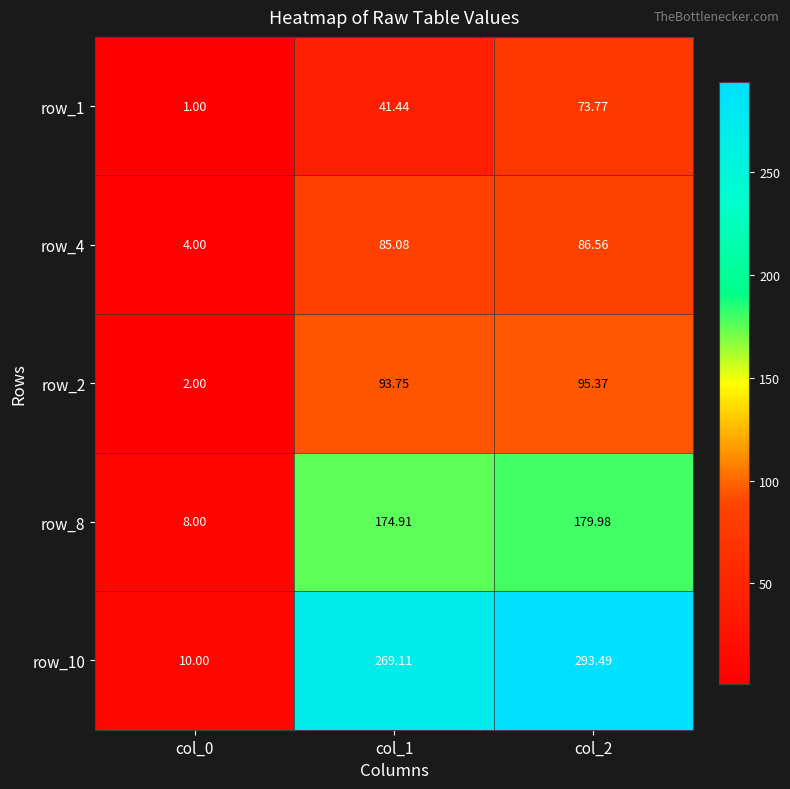

Is it true that row_4 equals 183.6 at col_1?

False